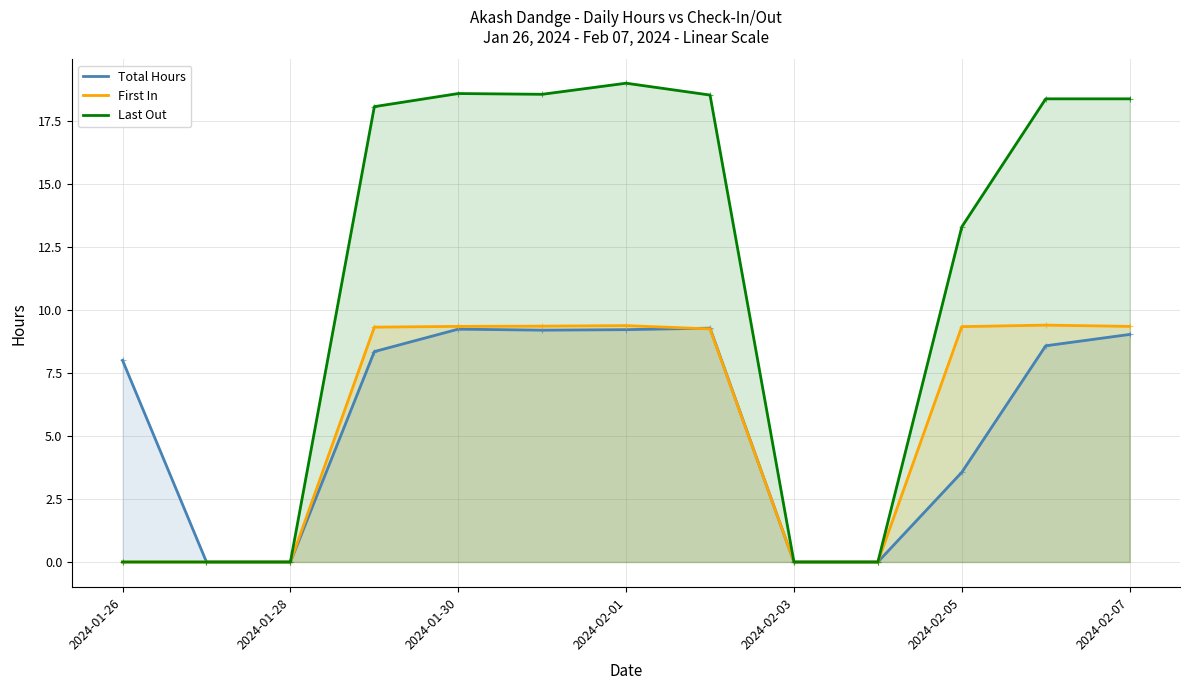

Does the chart display data point markers on the line(s)?

Yes